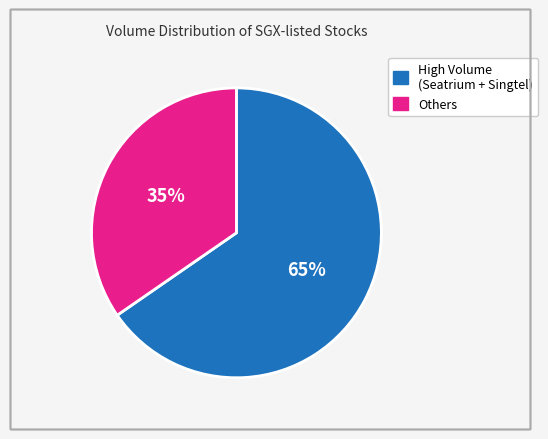

Is there any slice that represents more than half of the pie?

Yes